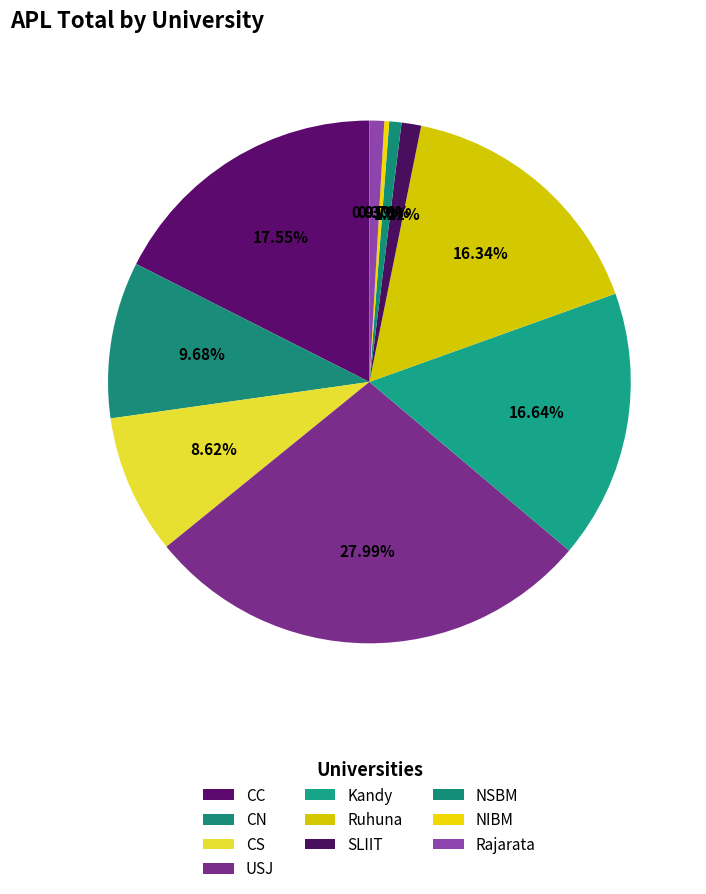

How many slices are in this pie chart?

10